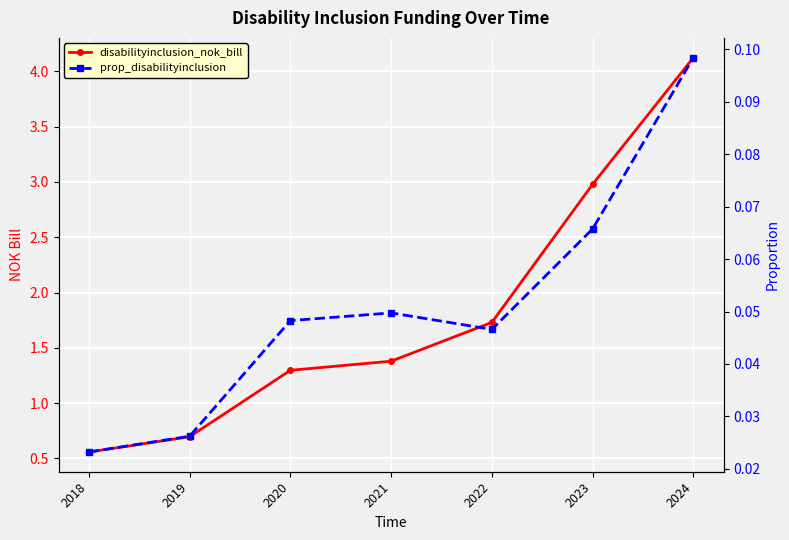

In prop_disabilityinclusion, how many points are lower than both neighbors (excluding endpoints)?

1